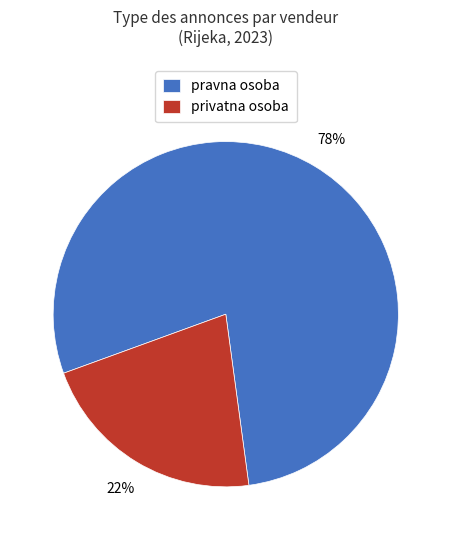

Count the number of slices in the pie.

2